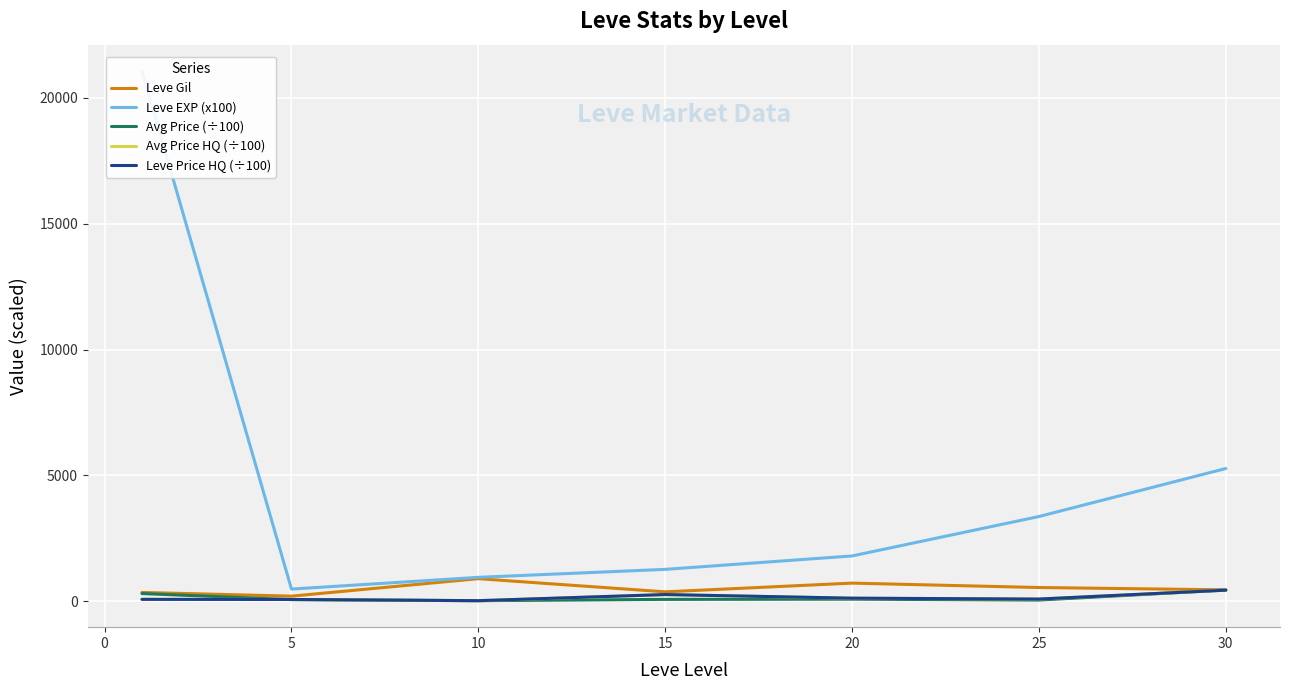

Does the chart display data point markers on the line(s)?

No